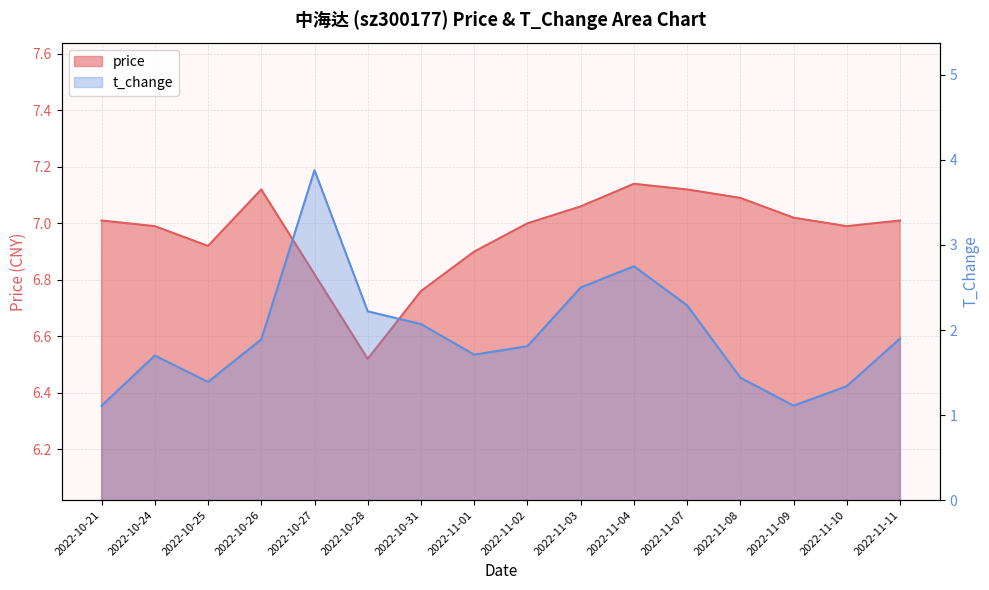

True or false: t_change and price intersect in this chart.

False